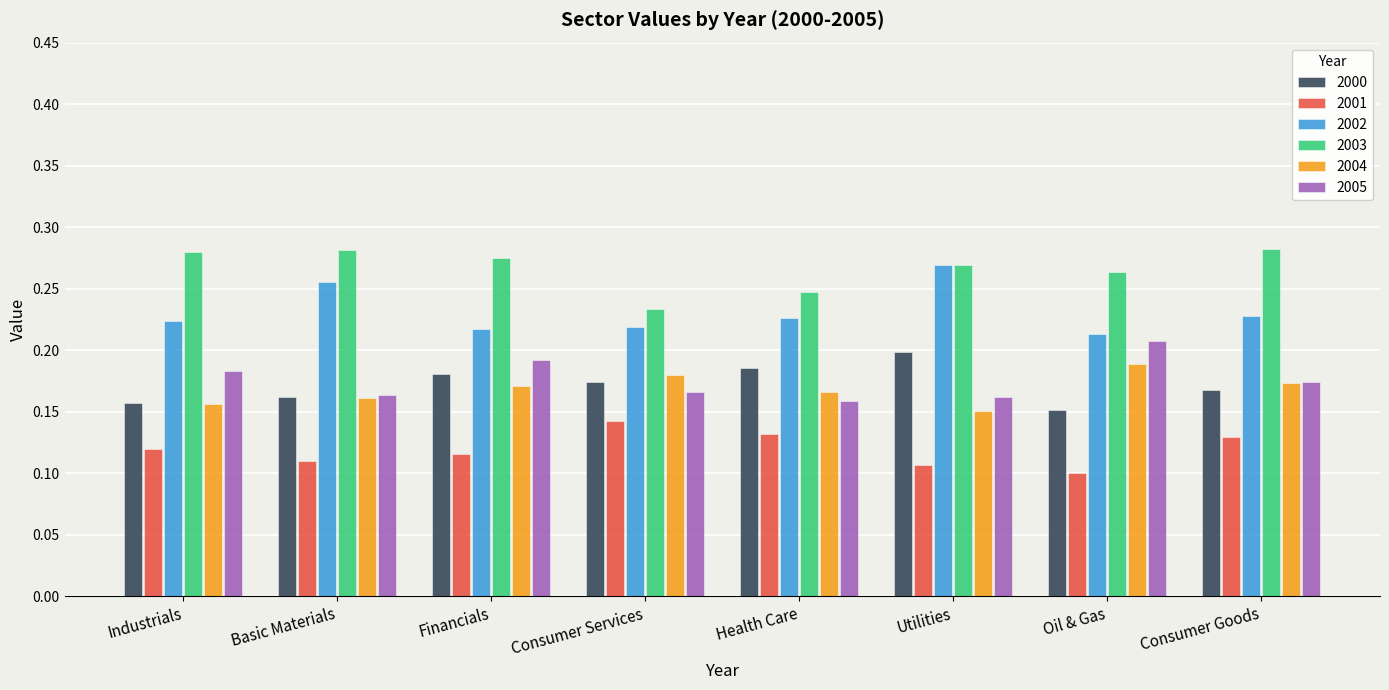

How many bars are there in each group?

6